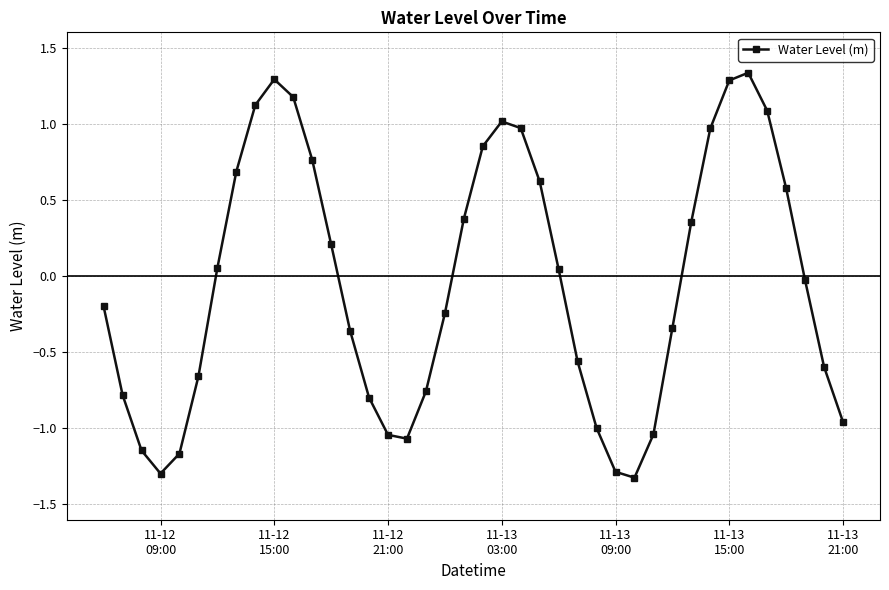

How many points are lower than both their immediate neighbors (excluding endpoints)?

3